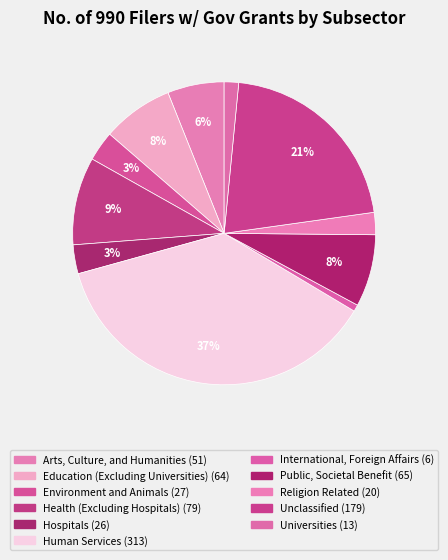

Rank the categories by value from highest to lowest.

Human Services, Unclassified, Health (Excluding Hospitals), Public, Societal Benefit, Education (Excluding Universities), Arts, Culture, and Humanities, Environment and Animals, Hospitals, Religion Related, Universities, International, Foreign Affairs